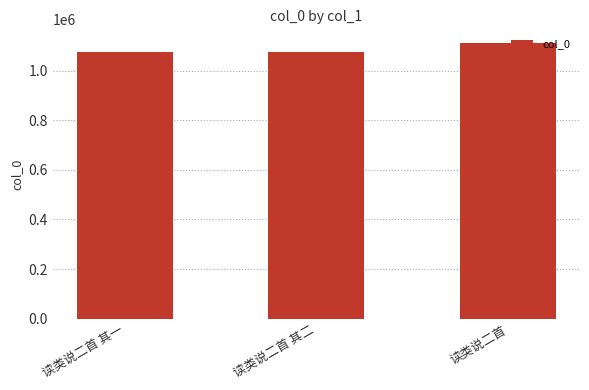

The value at 读类说二首 其一 is 1073808. True or false?

True